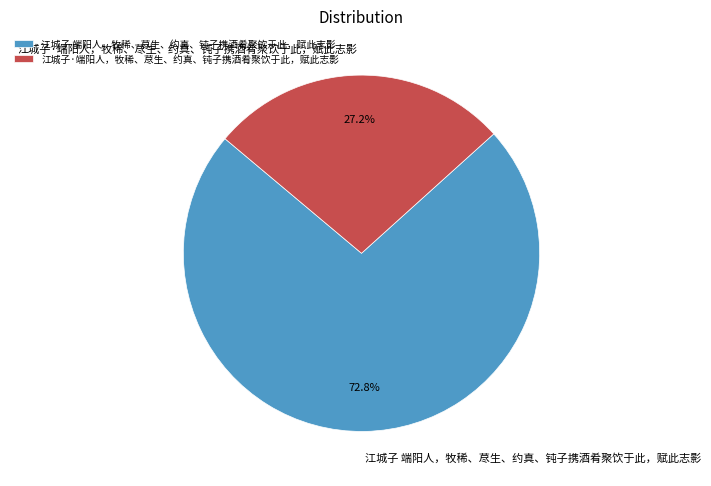

Which slice is the largest?

江城子 端阳人，牧稀、荩生、约真、钝子携酒肴聚饮于此，赋此志影